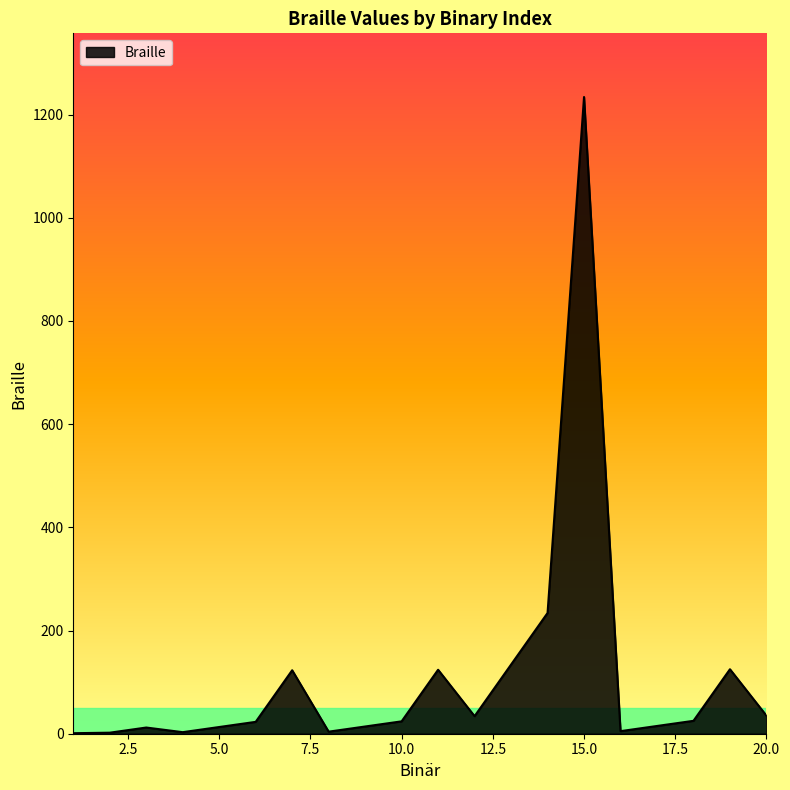

What is the greatest value displayed?

1234